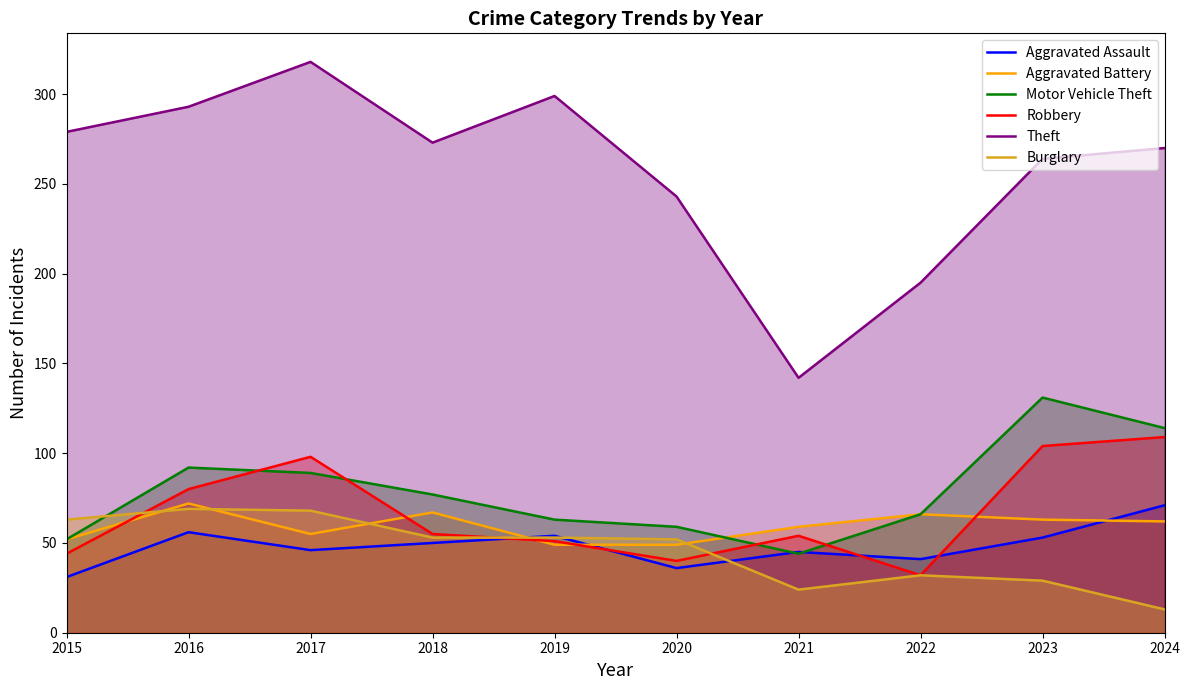

At which label does Burglary first exceed 53?

2015